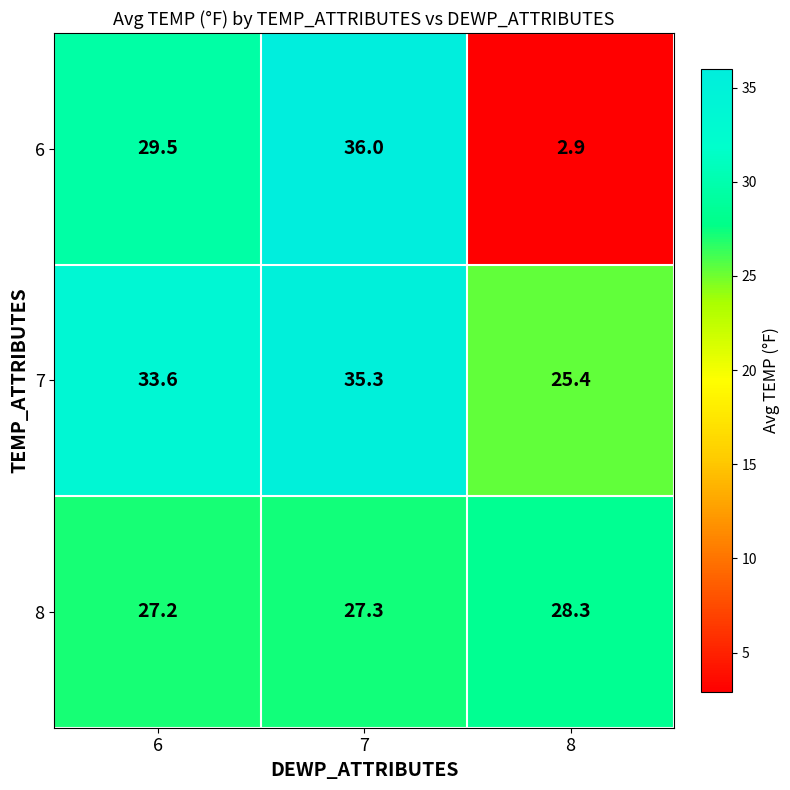

What is the sum of all 8 values?

82.8